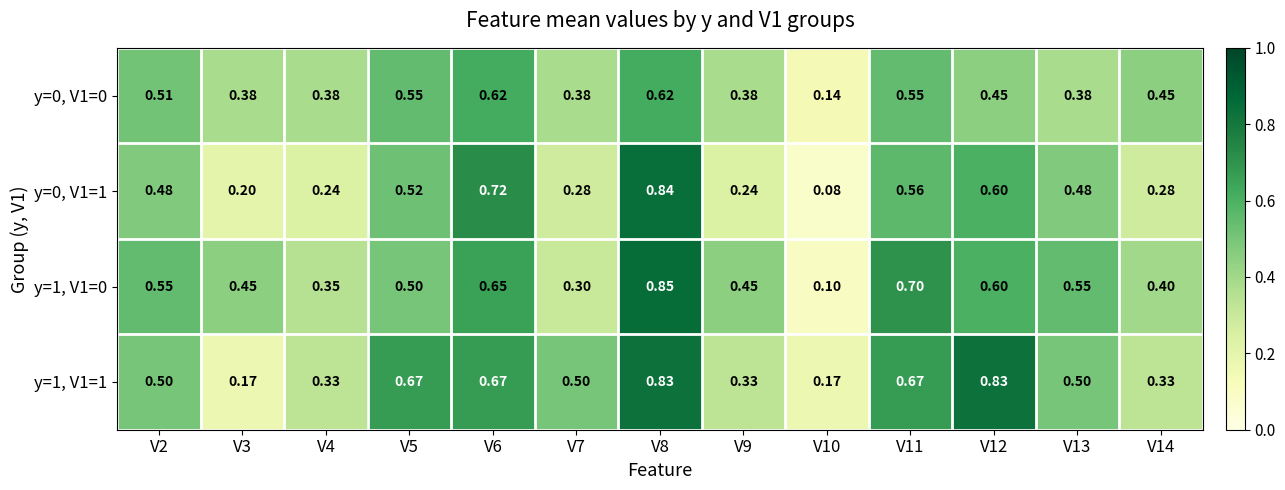

At how many categories does at least one series exceed 0?

13